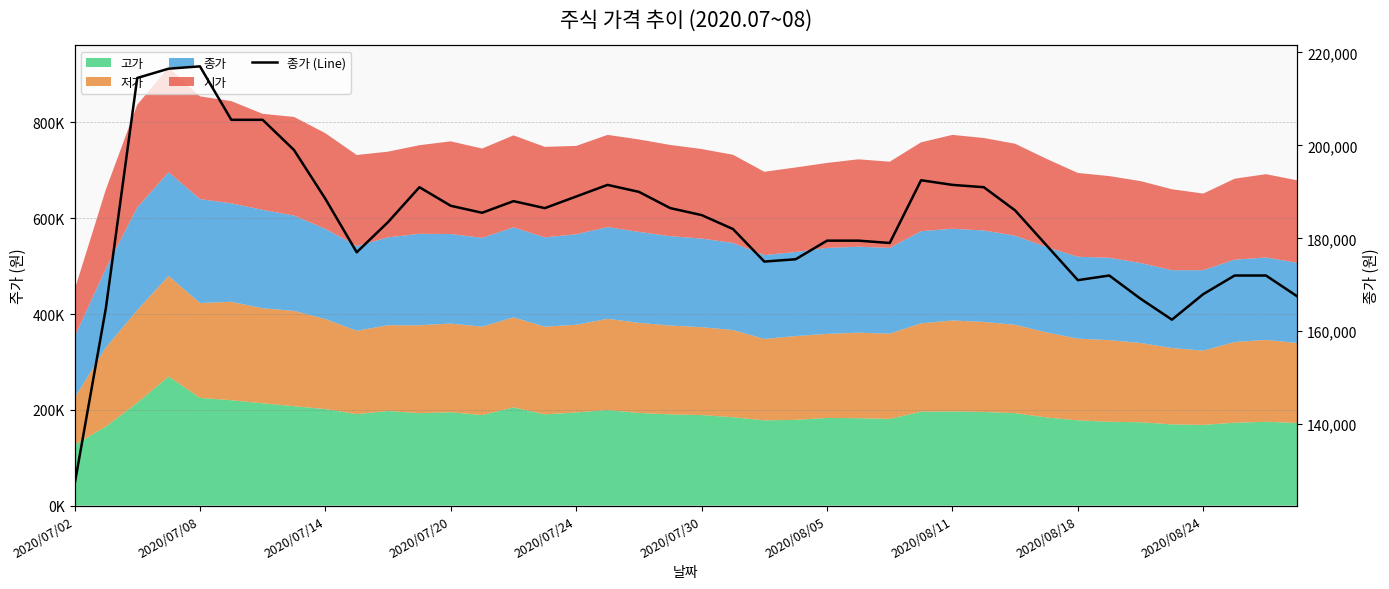

What is the value of the 15th point from the left?

188000